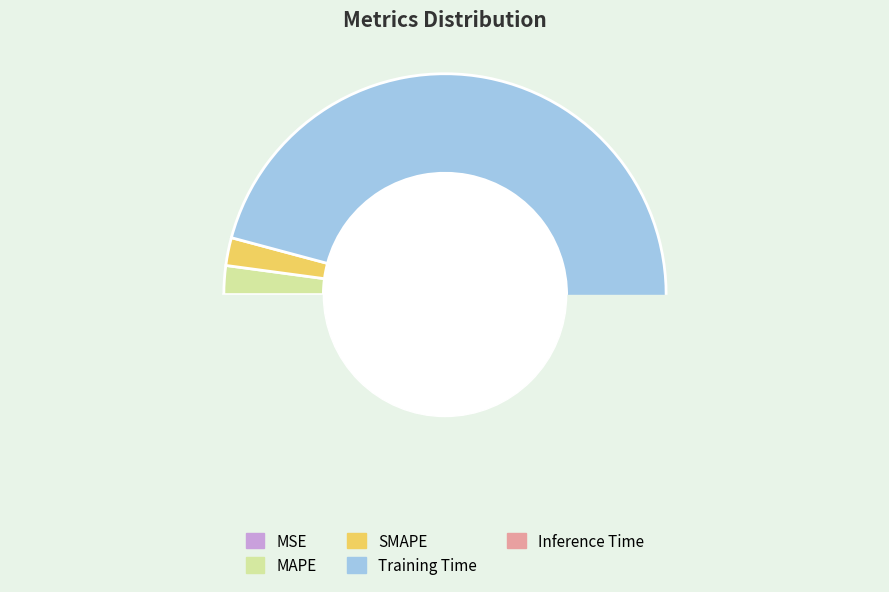

What is the change in value from MAPE to Inference Time?

-0.1